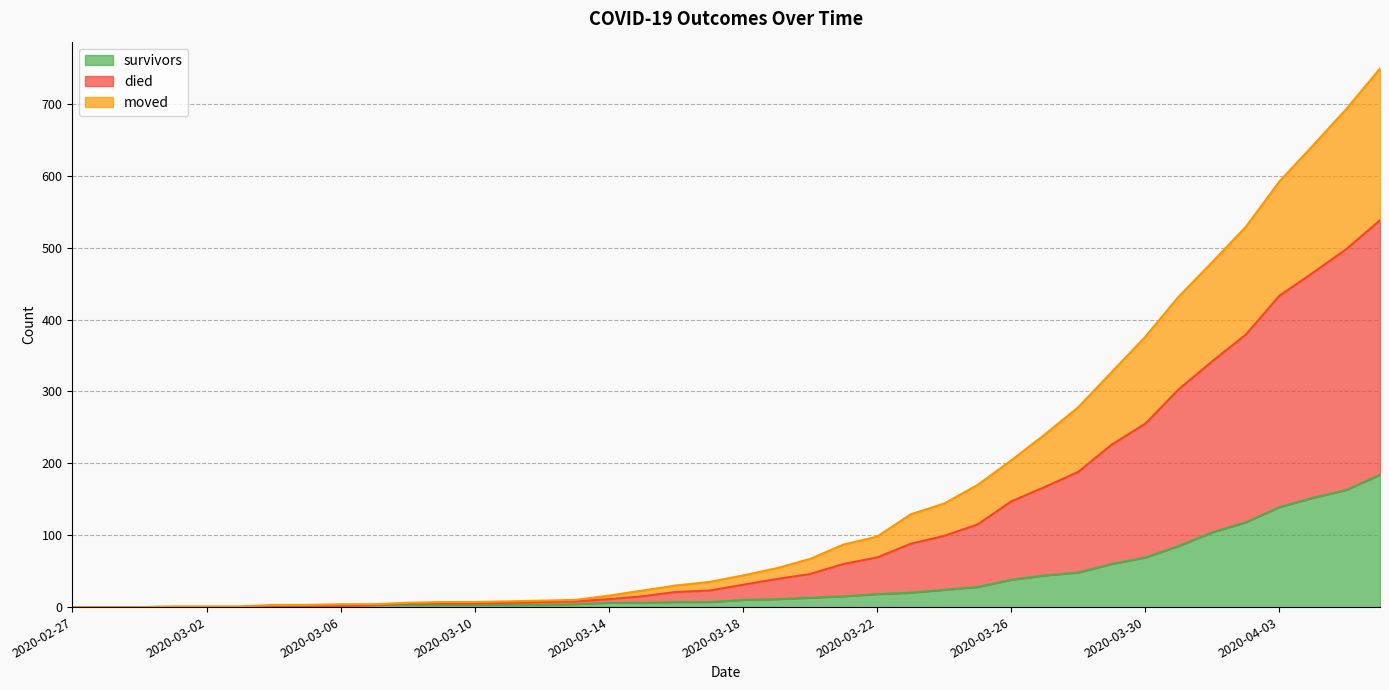

List the series in order of their overall mean, highest first.

died, moved, survivors